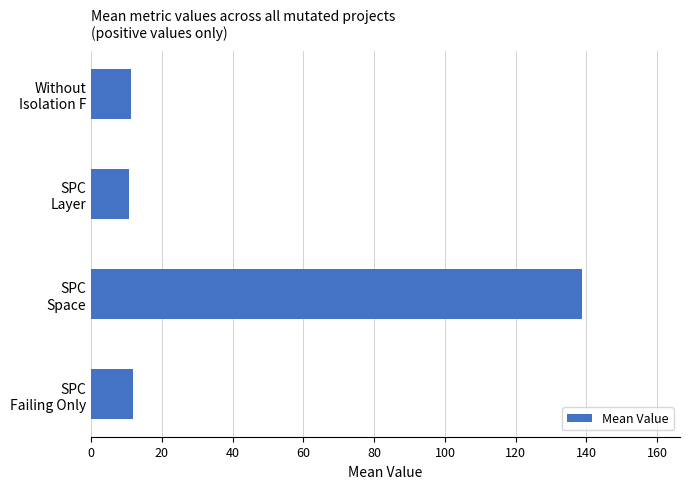

What is the maximum value shown in the chart?

138.7